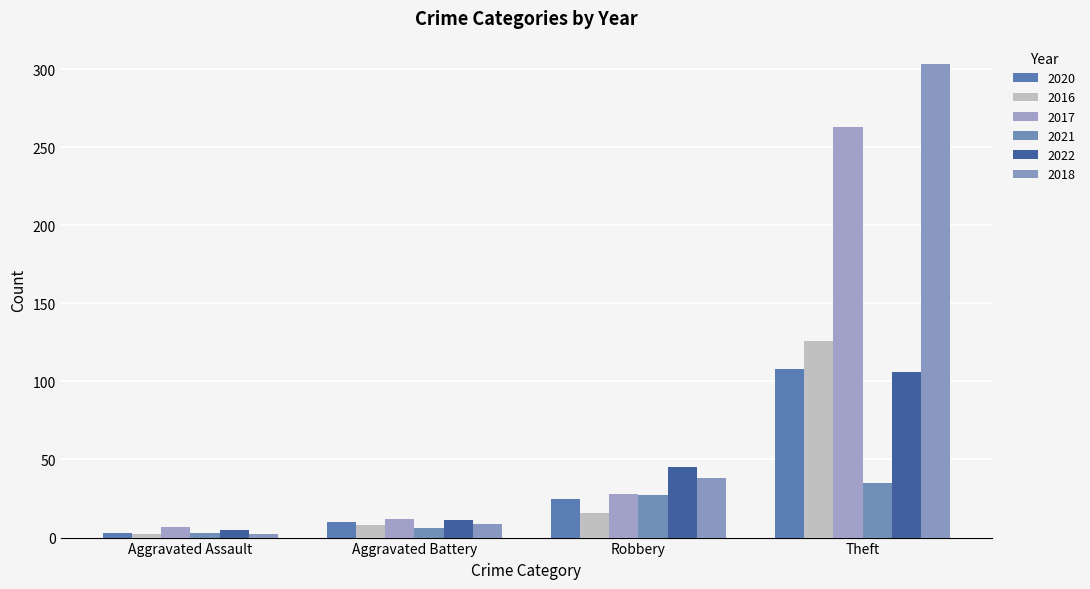

True or false: 2020 has a value of 152 at Theft.

False